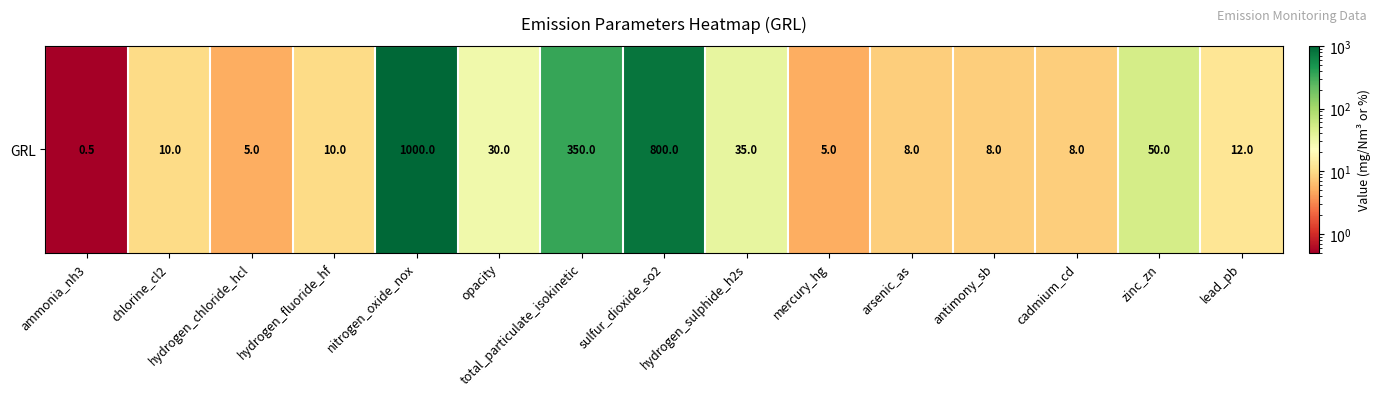

Approximately how many times larger is the value at antimony_sb compared to arsenic_as?

1.0